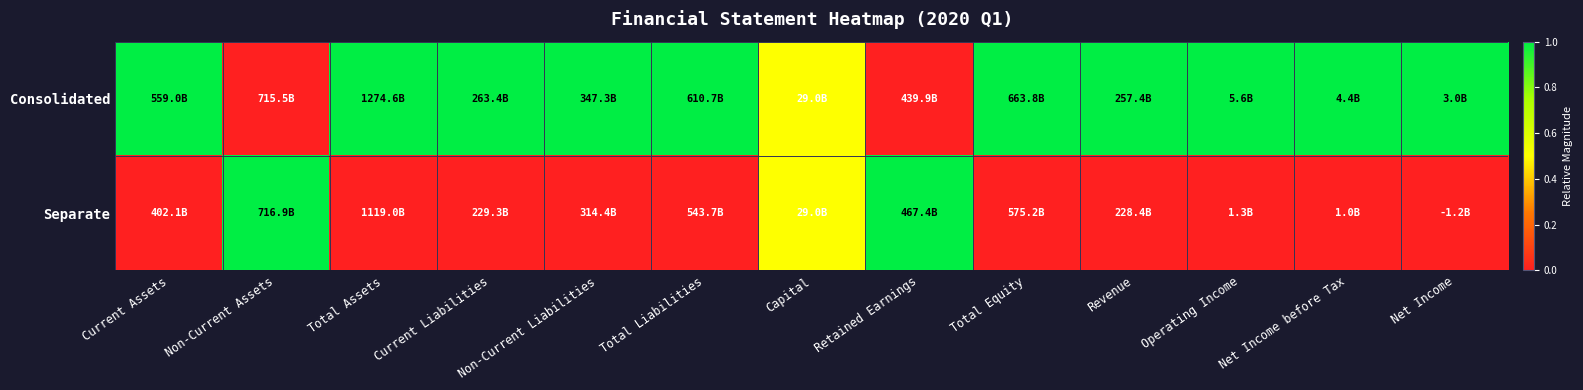

Which series has the largest total across all categories?

Consolidated